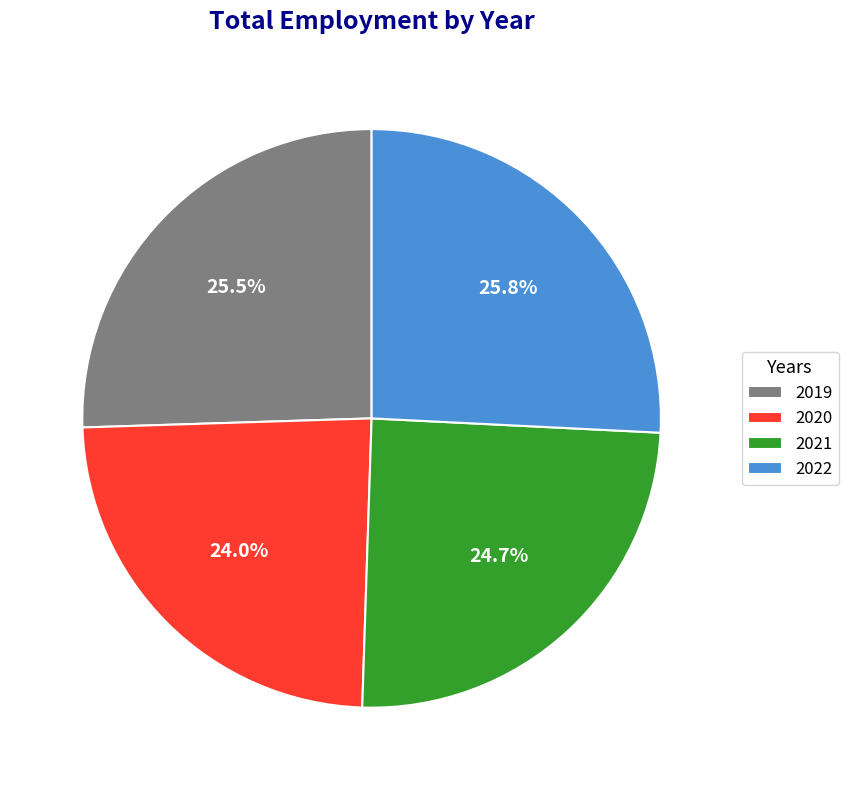

How much of the chart is everything except 2022?

74.2%